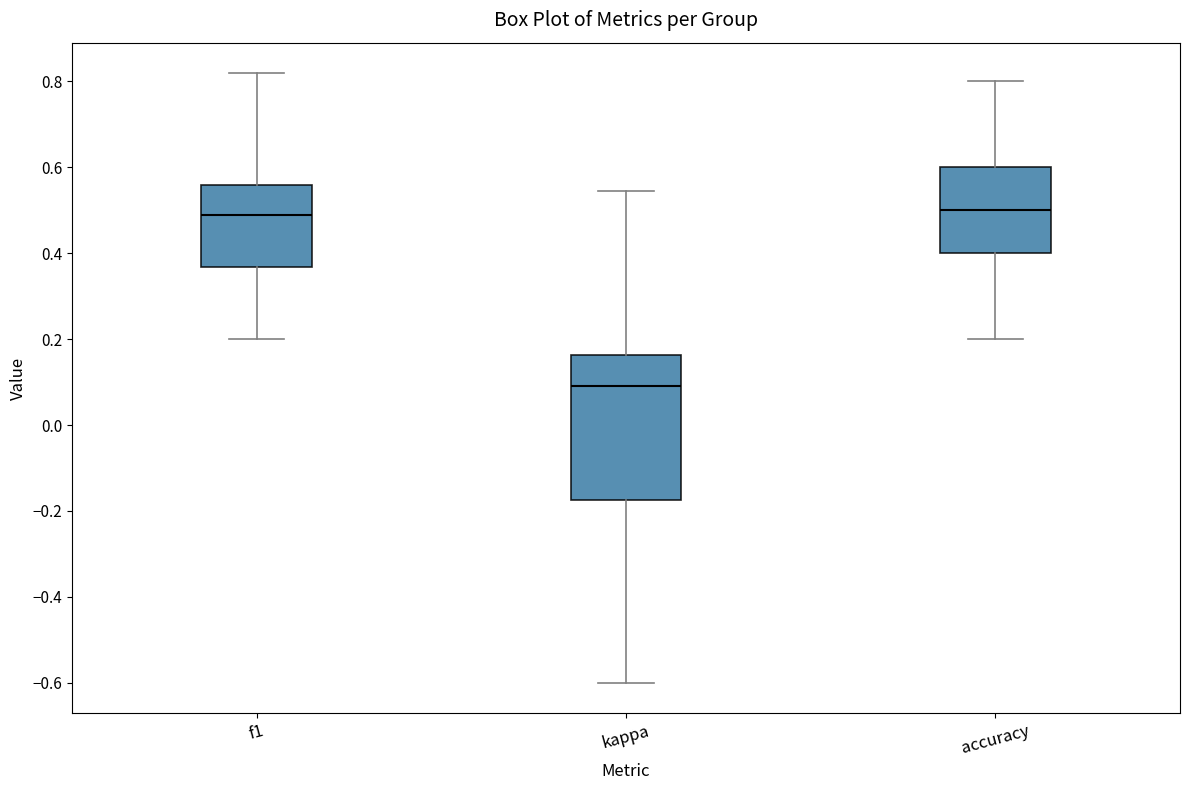

Where does the upper whisker of the box for accuracy end on the y-axis? The values are not printed on the chart, so give them approximately, as read against the axis.

0.80